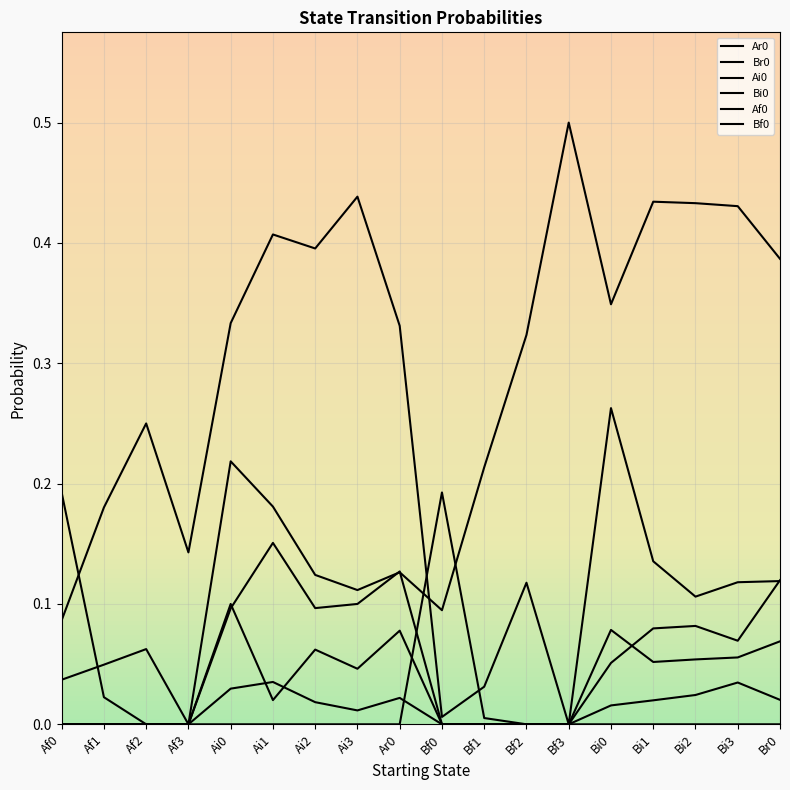

How many lines are shown in the chart?

6